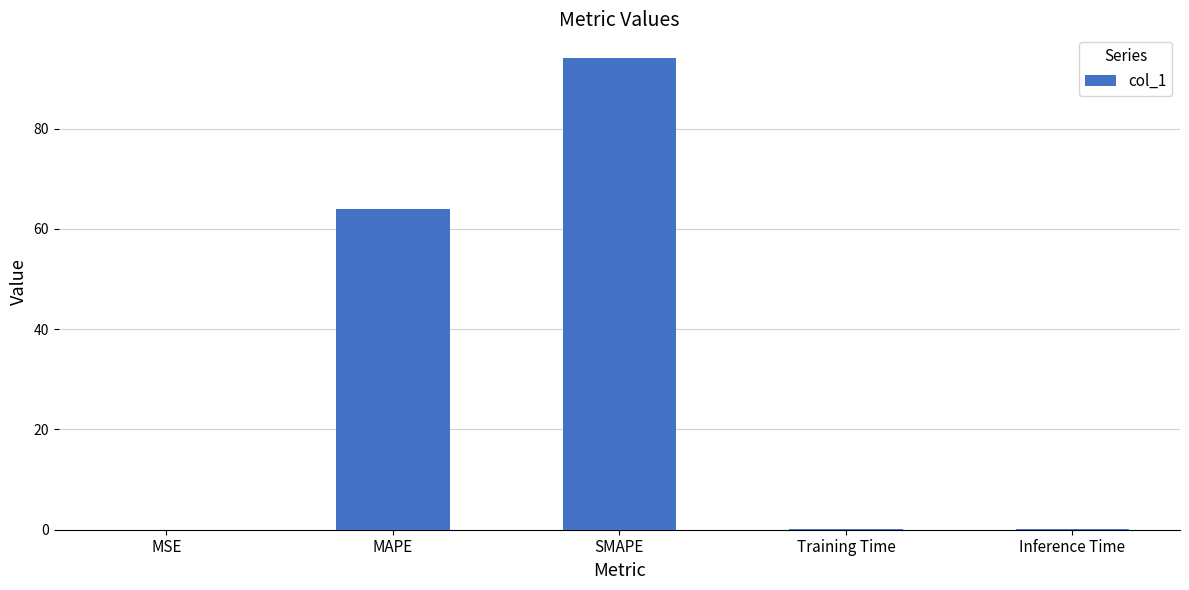

Where is the data nearest to the value 47?

MAPE